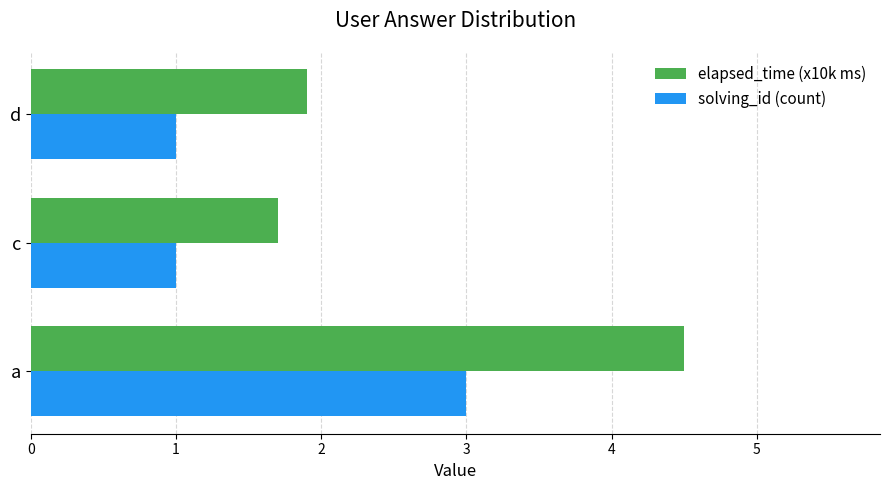

True or false: solving_id (count) has a value of 1.0 at d.

True